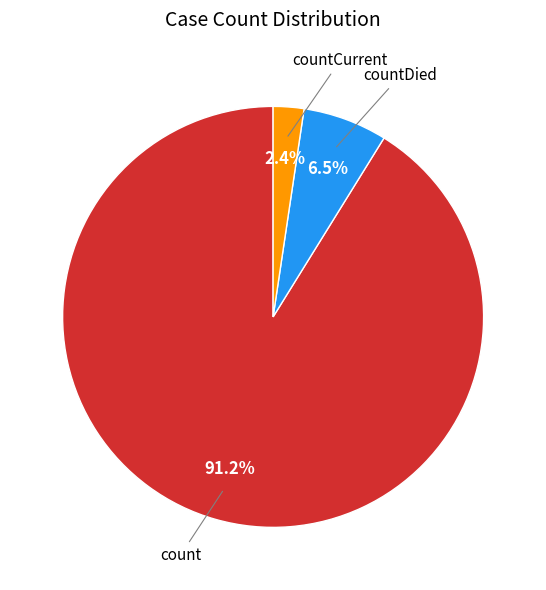

What percentage is the count slice, to the nearest percent?

91%